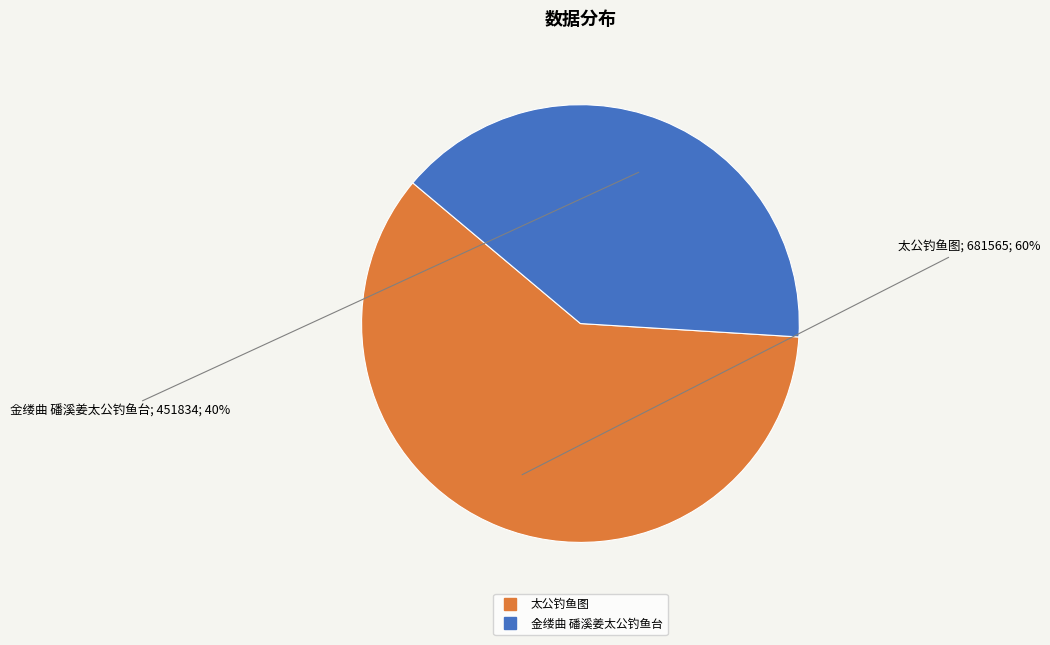

Is there any slice that represents more than half of the pie?

Yes